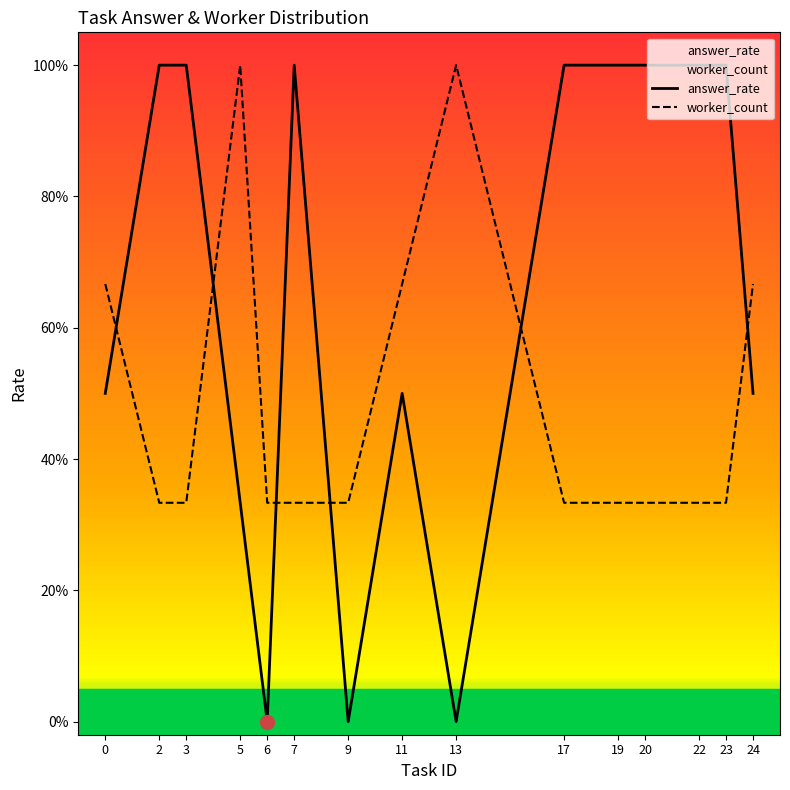

Rank the series by their average value, from lowest to highest.

worker_count, answer_rate